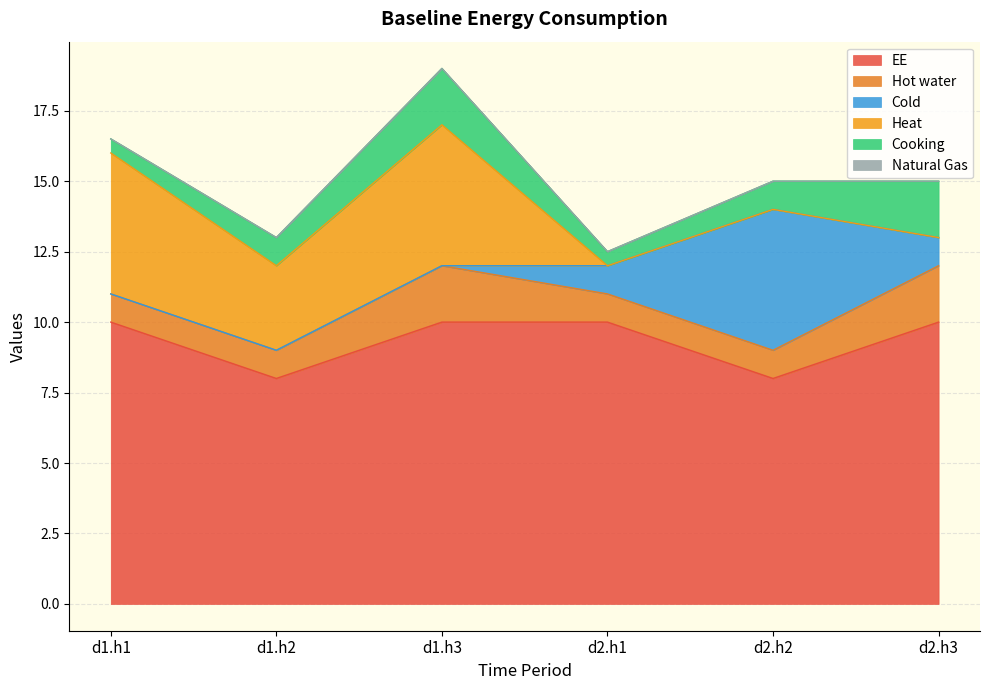

At which category is the sum across all series the highest?

d1.h3